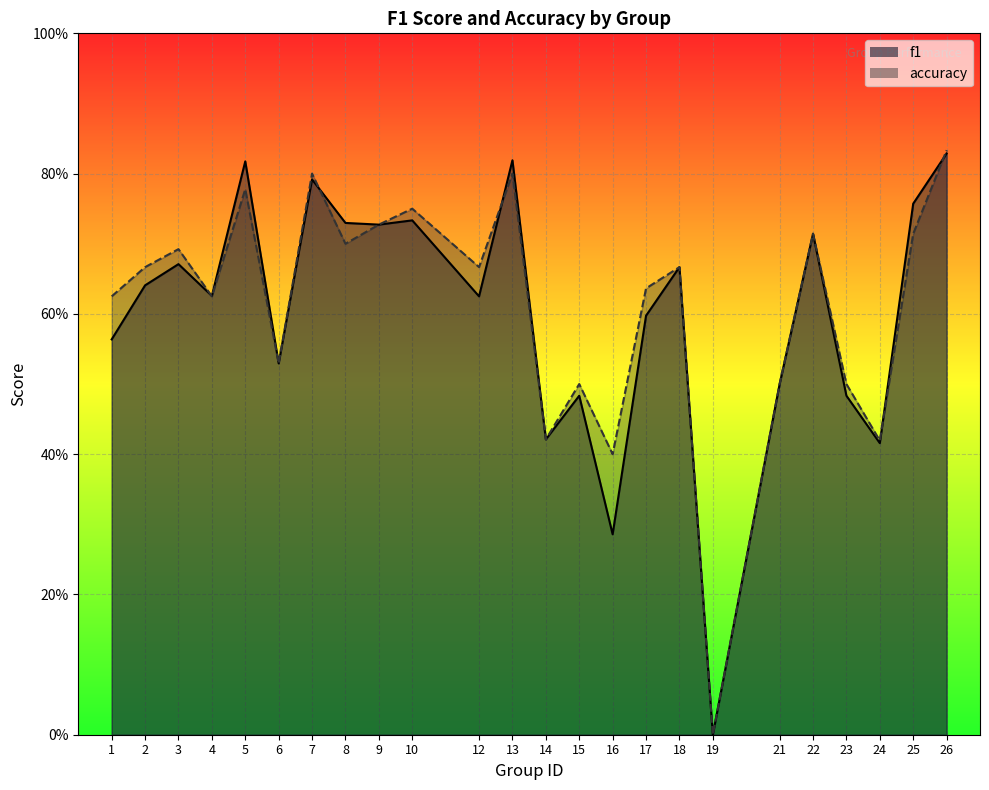

Reading left to right, what are all the values shown in this chart?

f1: 1=0.6	2=0.6	3=0.7	4=0.6	5=0.8	6=0.5	7=0.8	8=0.7	9=0.7	10=0.7	12=0.6	13=0.8	14=0.4	15=0.5	16=0.3	17=0.6	18=0.7	19=0.0	21=0.5	22=0.7	23=0.5	24=0.4	25=0.8	26=0.8
accuracy: 1=0.6	2=0.7	3=0.7	4=0.6	5=0.8	6=0.5	7=0.8	8=0.7	9=0.7	10=0.8	12=0.7	13=0.8	14=0.4	15=0.5	16=0.4	17=0.6	18=0.7	19=0.0	21=0.5	22=0.7	23=0.5	24=0.4	25=0.7	26=0.8